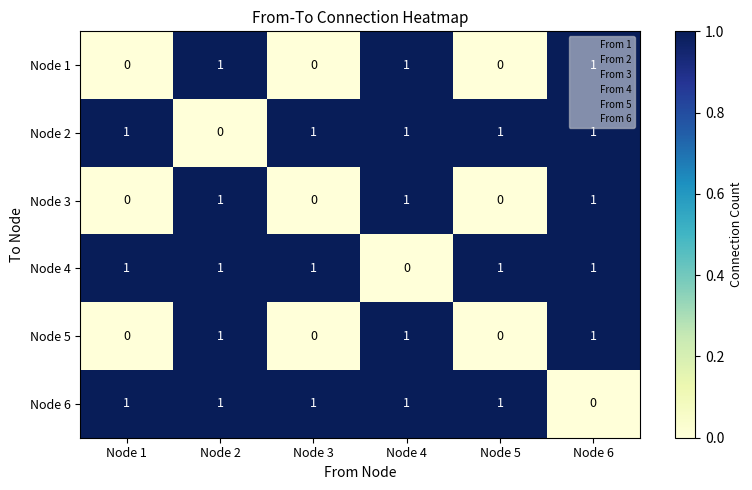

How many data points does each series have?

6